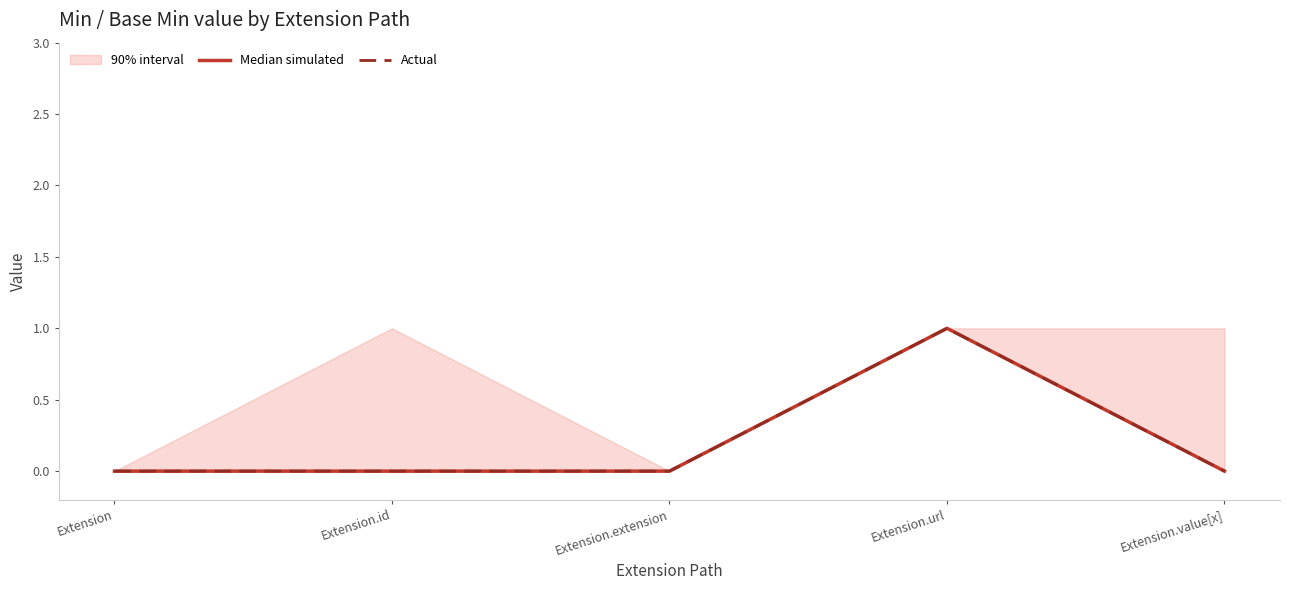

Reading left to right, extract all data points from this chart.

Median simulated: 0	0	0	1	0
Actual: 0	0	0	1	0